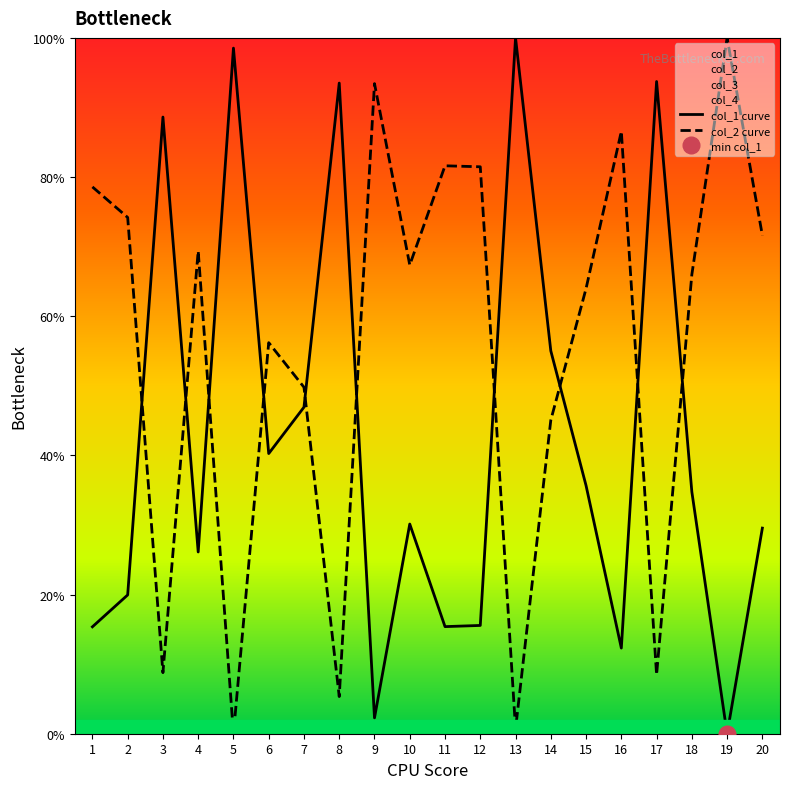

How many interior local peaks does the col_2 curve series have?

6